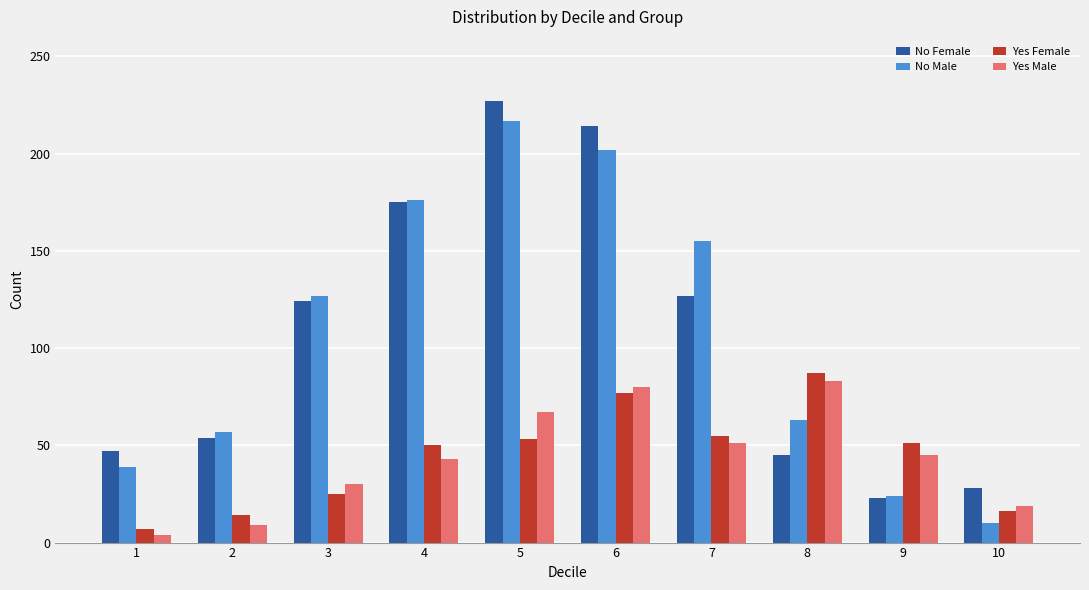

Rank the series by their maximum value, from highest to lowest.

No Female, No Male, Yes Female, Yes Male